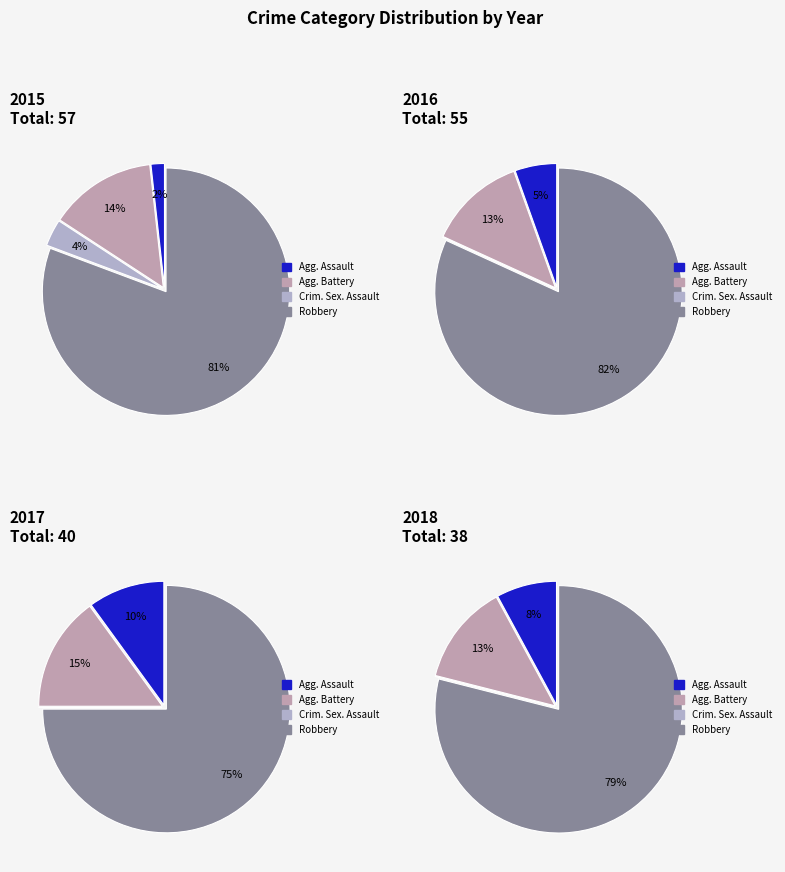

The Aggravated Assault slice represents 2% of the pie. True or false?

True